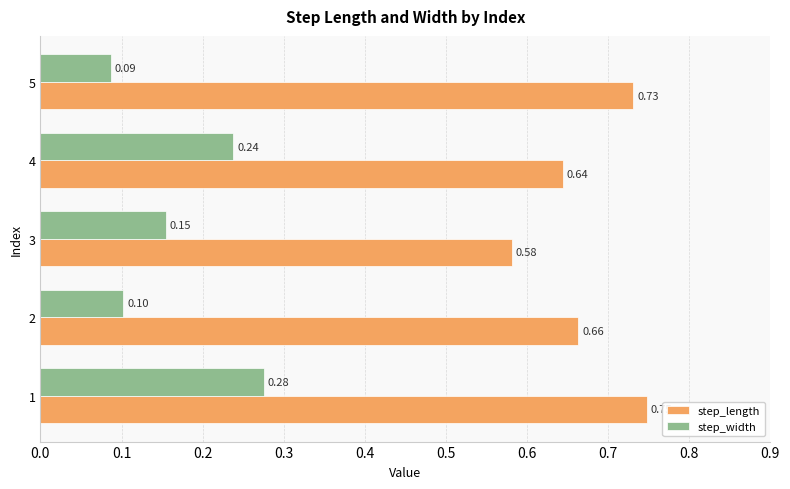

What is the sum of all step_width values?

0.9